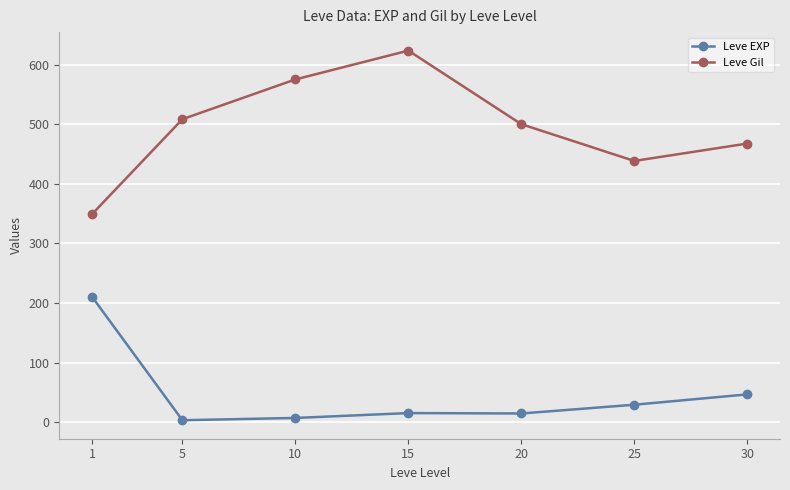

How many values in the Leve EXP series are below 15?

2